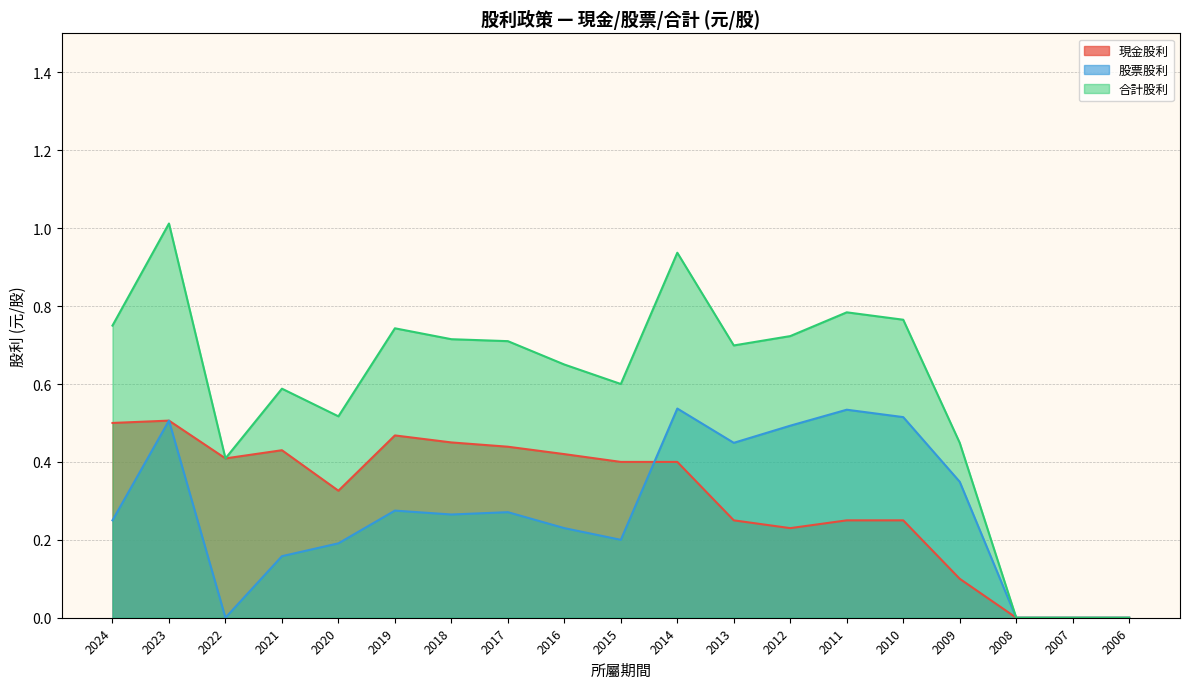

Is the value of 股票股利 at 2022 greater than the value of 合計股利 at 2006?

No